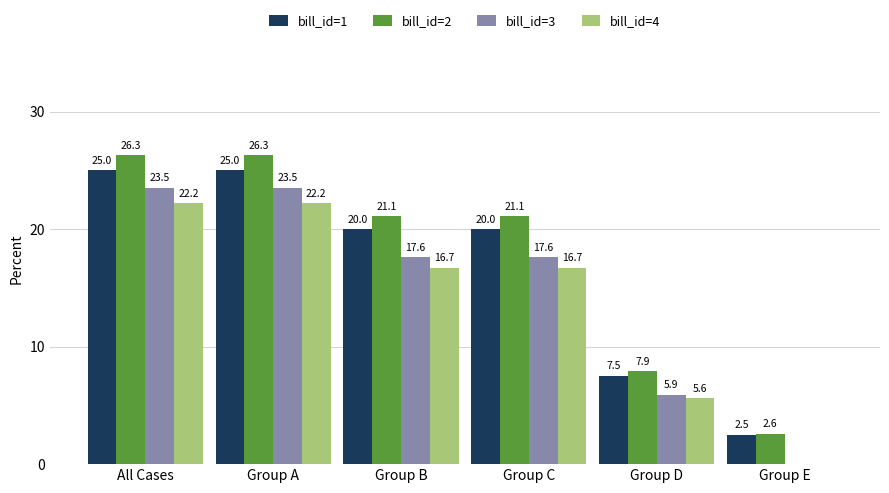

What is the average value of the bill_id=1 series?

16.7